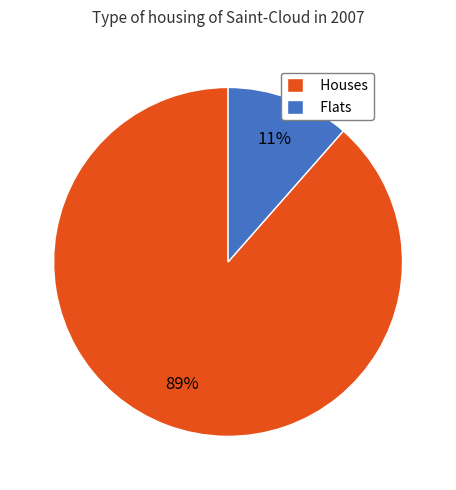

To the nearest percent, what is the average slice percentage?

50%